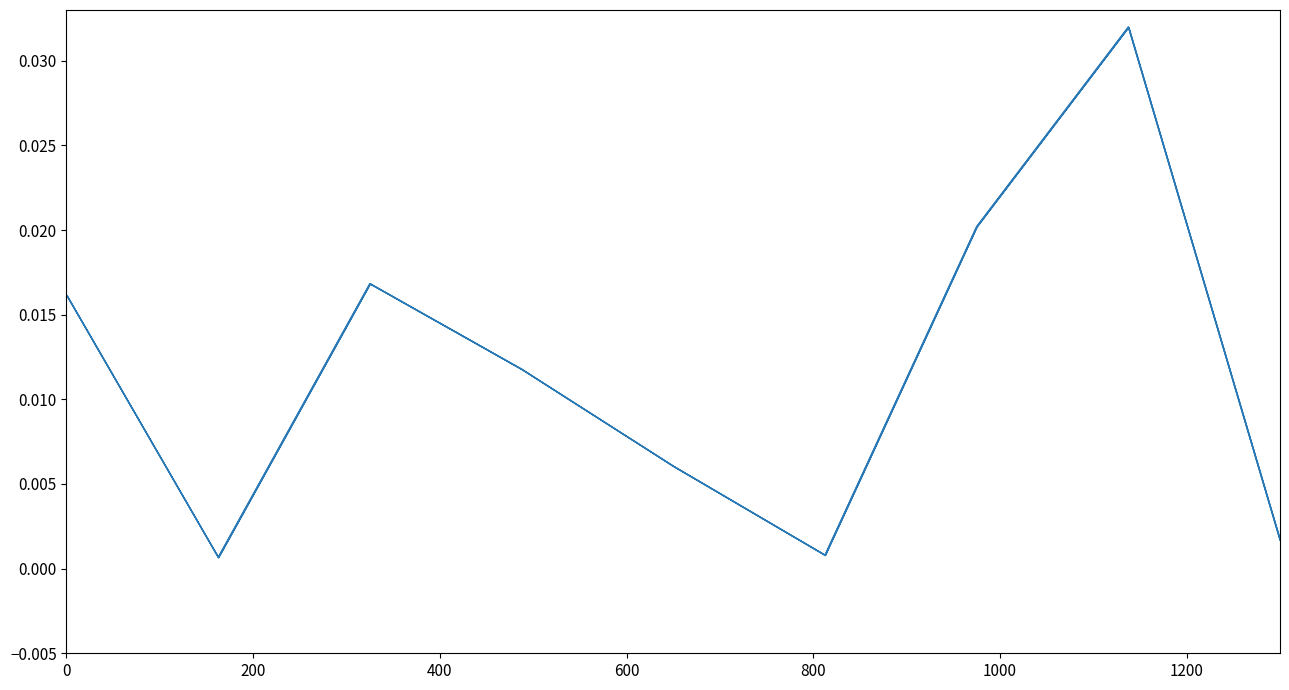

Which series has the largest range (max minus min)?

line_amount